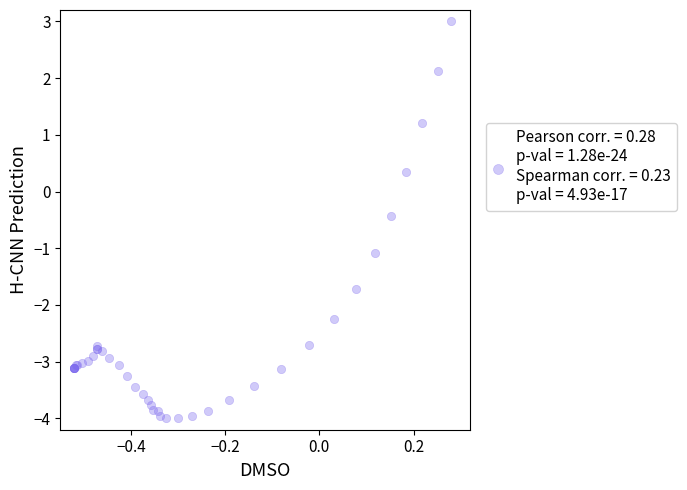

What Y value in the scatter plot is closest to 0?

0.3